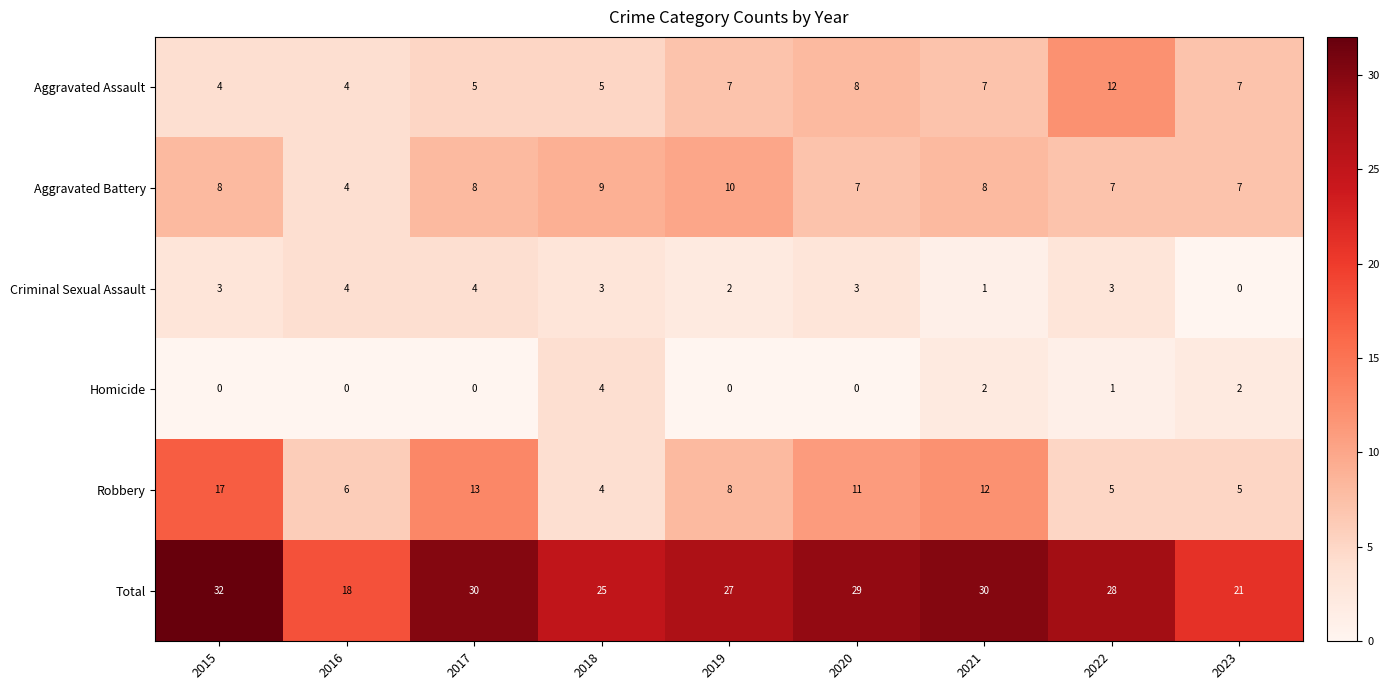

What is the sum of all Criminal Sexual Assault values?

23